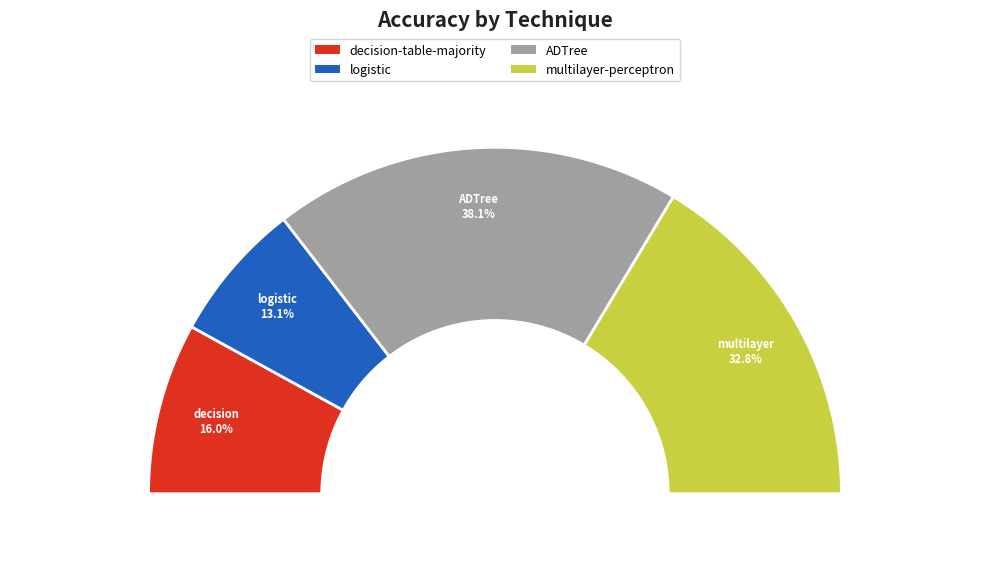

Rank the categories by value from highest to lowest.

ADTree, multilayer-perceptron, decision-table-majority, logistic